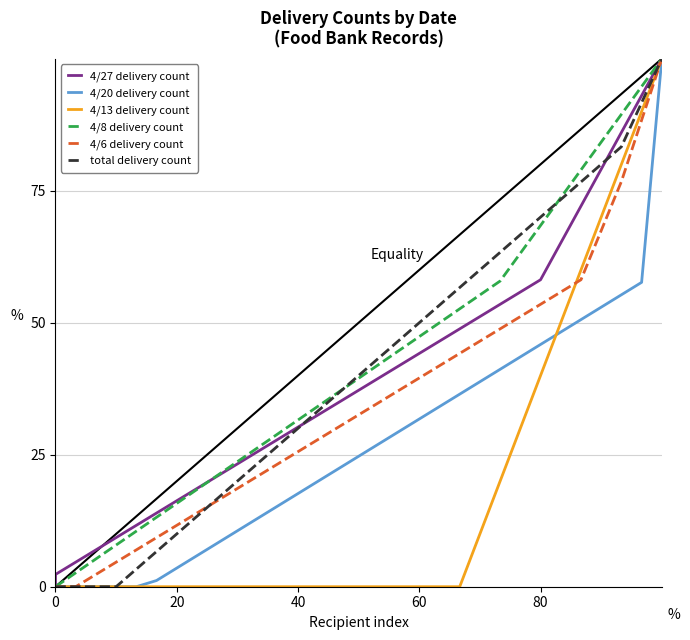

Is it true that 4/13 delivery count equals 48.2 at 31?

False